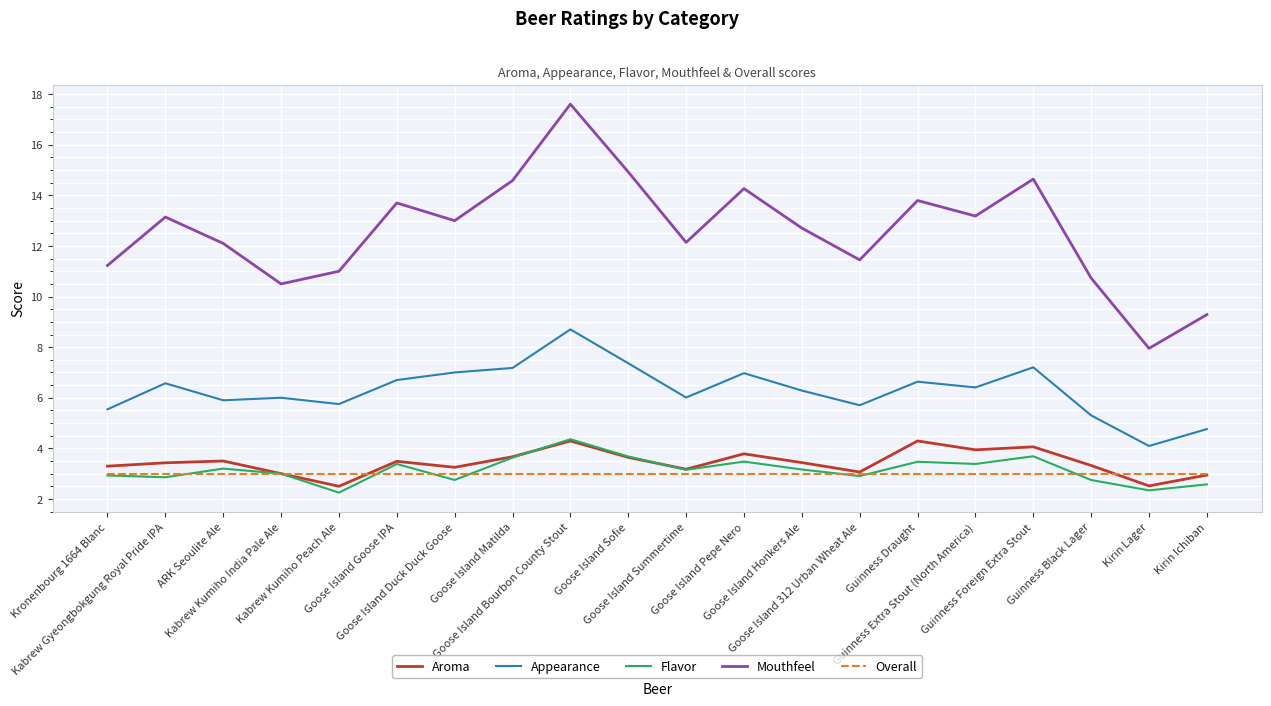

Which series has the widest spread of values?

Mouthfeel